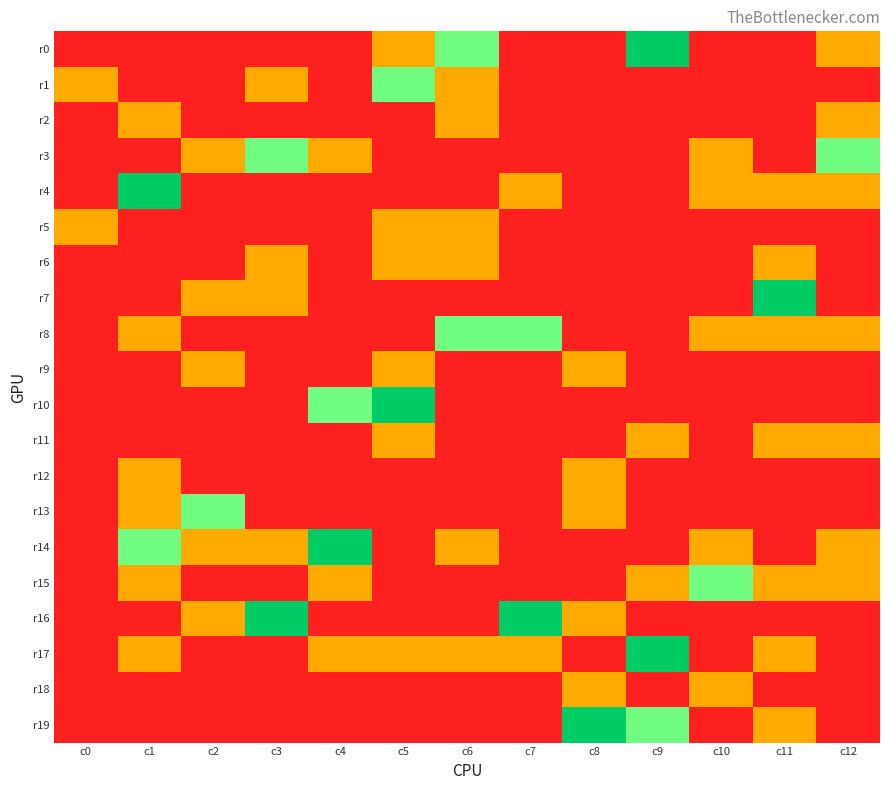

Reading right to left, extract all data points from this chart.

r0: c12=3	c11=2	c10=2	c9=5	c8=2	c7=2	c6=4	c5=3	c4=2	c3=2	c2=2	c1=2	c0=2
r1: c12=2	c11=2	c10=2	c9=2	c8=2	c7=2	c6=3	c5=4	c4=2	c3=3	c2=2	c1=2	c0=3
r2: c12=3	c11=2	c10=2	c9=2	c8=2	c7=2	c6=3	c5=2	c4=2	c3=2	c2=2	c1=3	c0=2
r3: c12=4	c11=2	c10=3	c9=2	c8=2	c7=2	c6=2	c5=2	c4=3	c3=4	c2=3	c1=2	c0=2
r4: c12=3	c11=3	c10=3	c9=2	c8=2	c7=3	c6=2	c5=2	c4=2	c3=2	c2=2	c1=5	c0=2
r5: c12=2	c11=2	c10=2	c9=2	c8=2	c7=2	c6=3	c5=3	c4=2	c3=2	c2=2	c1=2	c0=3
r6: c12=2	c11=3	c10=2	c9=2	c8=2	c7=2	c6=3	c5=3	c4=2	c3=3	c2=2	c1=2	c0=2
r7: c12=2	c11=5	c10=2	c9=2	c8=2	c7=2	c6=2	c5=2	c4=2	c3=3	c2=3	c1=2	c0=2
r8: c12=3	c11=3	c10=3	c9=2	c8=2	c7=4	c6=4	c5=2	c4=2	c3=2	c2=2	c1=3	c0=2
r9: c12=2	c11=2	c10=2	c9=2	c8=3	c7=2	c6=2	c5=3	c4=2	c3=2	c2=3	c1=2	c0=2
r10: c12=2	c11=2	c10=2	c9=2	c8=2	c7=2	c6=2	c5=5	c4=4	c3=2	c2=2	c1=2	c0=2
r11: c12=3	c11=3	c10=2	c9=3	c8=2	c7=2	c6=2	c5=3	c4=2	c3=2	c2=2	c1=2	c0=2
r12: c12=2	c11=2	c10=2	c9=2	c8=3	c7=2	c6=2	c5=2	c4=2	c3=2	c2=2	c1=3	c0=2
r13: c12=2	c11=2	c10=2	c9=2	c8=3	c7=2	c6=2	c5=2	c4=2	c3=2	c2=4	c1=3	c0=2
r14: c12=3	c11=2	c10=3	c9=2	c8=2	c7=2	c6=3	c5=2	c4=5	c3=3	c2=3	c1=4	c0=2
r15: c12=3	c11=3	c10=4	c9=3	c8=2	c7=2	c6=2	c5=2	c4=3	c3=2	c2=2	c1=3	c0=2
r16: c12=2	c11=2	c10=2	c9=2	c8=3	c7=5	c6=2	c5=2	c4=2	c3=5	c2=3	c1=2	c0=2
r17: c12=2	c11=3	c10=2	c9=5	c8=2	c7=3	c6=3	c5=3	c4=3	c3=2	c2=2	c1=3	c0=2
r18: c12=2	c11=2	c10=3	c9=2	c8=3	c7=2	c6=2	c5=2	c4=2	c3=2	c2=2	c1=2	c0=2
r19: c12=2	c11=3	c10=2	c9=4	c8=5	c7=2	c6=2	c5=2	c4=2	c3=2	c2=2	c1=2	c0=2